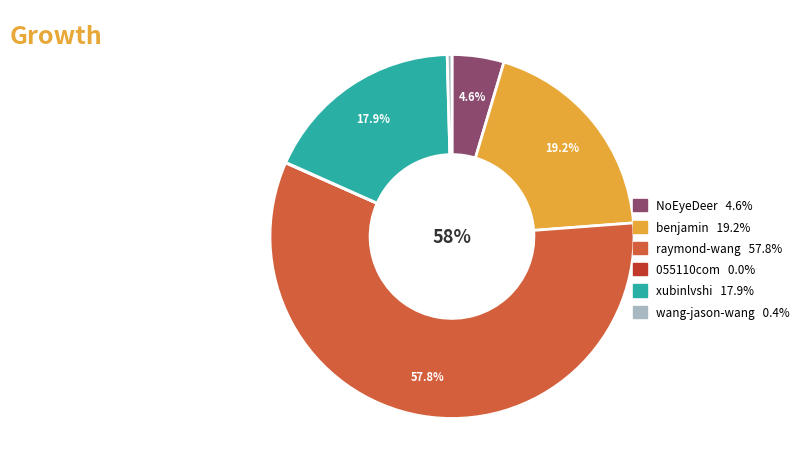

Which has a higher value, raymond-wang 57.8% or NoEyeDeer 4.6%?

raymond-wang 57.8%